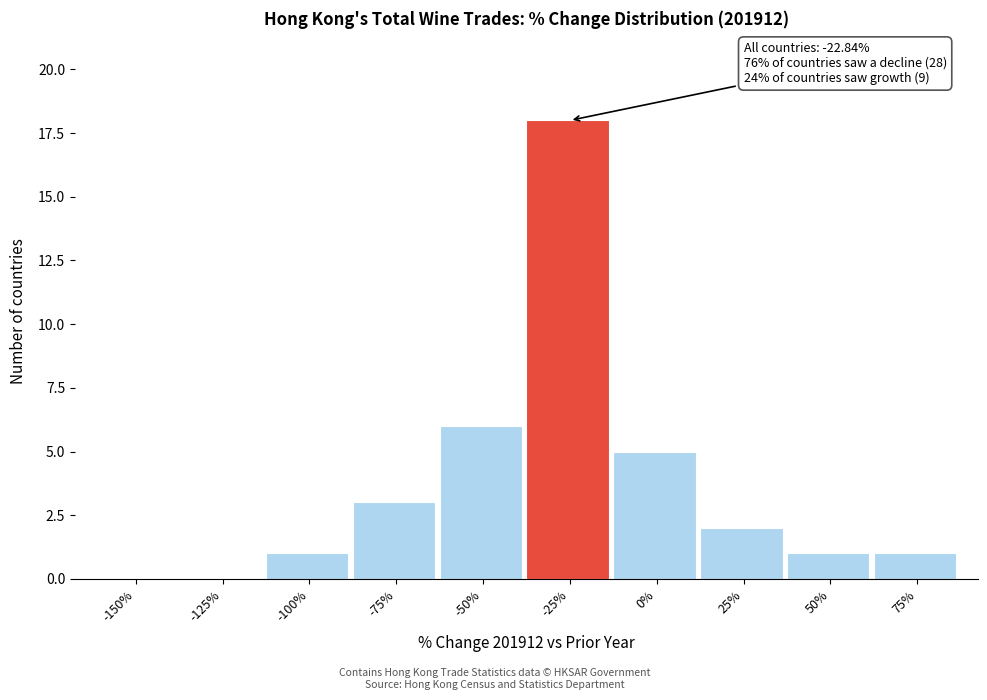

Reading right to left, extract all data points from this chart.

75%=1	50%=1	25%=2	0%=5	-25%=18	-50%=6	-75%=3	-100%=1	-125%=0	-150%=0